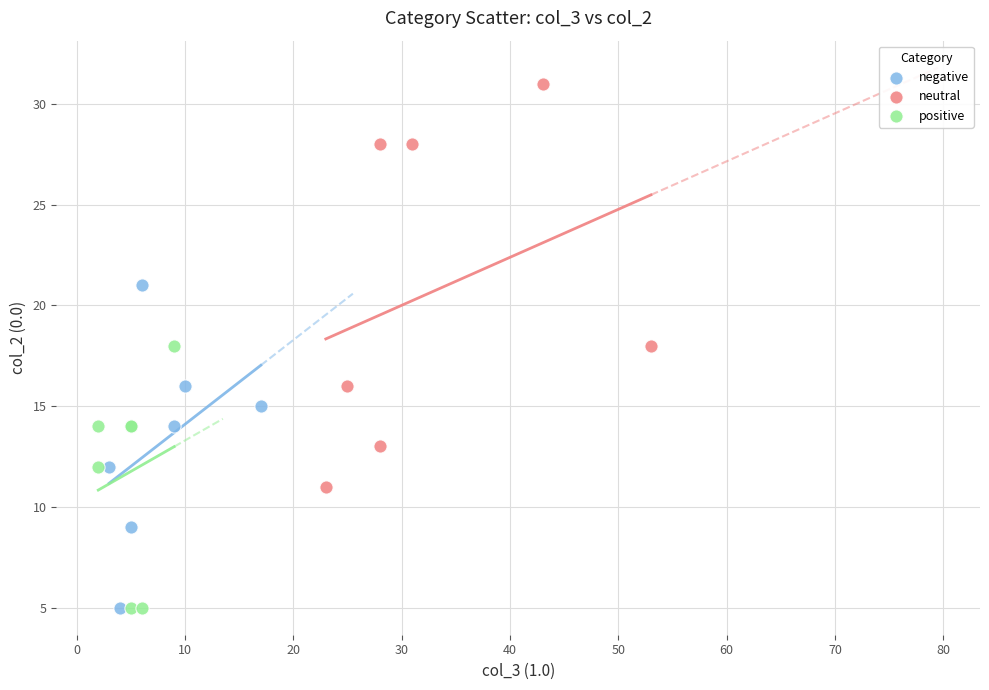

Which series contains the highest Y value?

neutral